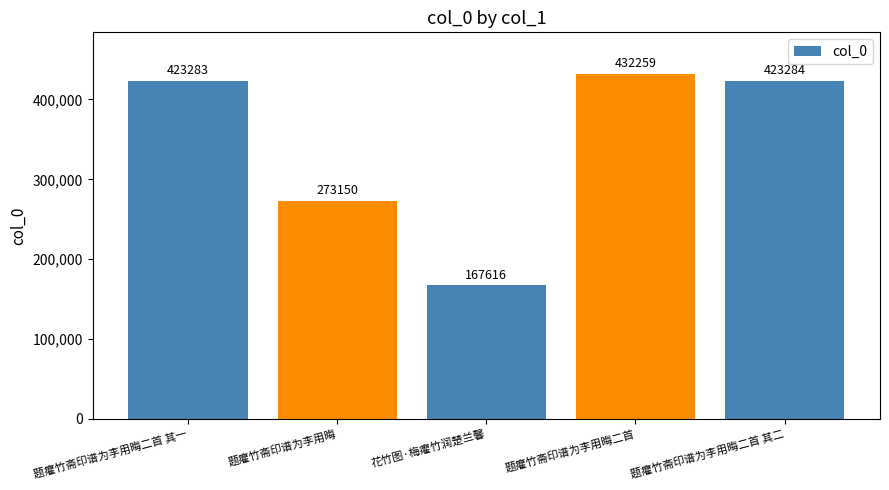

Between 花竹图·梅癯竹润楚兰馨 and 题癯竹斋印谱为李用晦, which is larger?

题癯竹斋印谱为李用晦